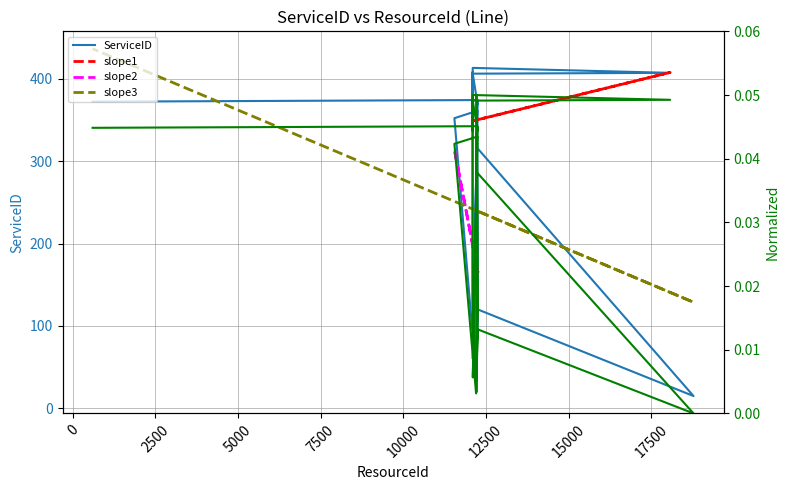

Between 18778 and 12251, which is larger?

12251